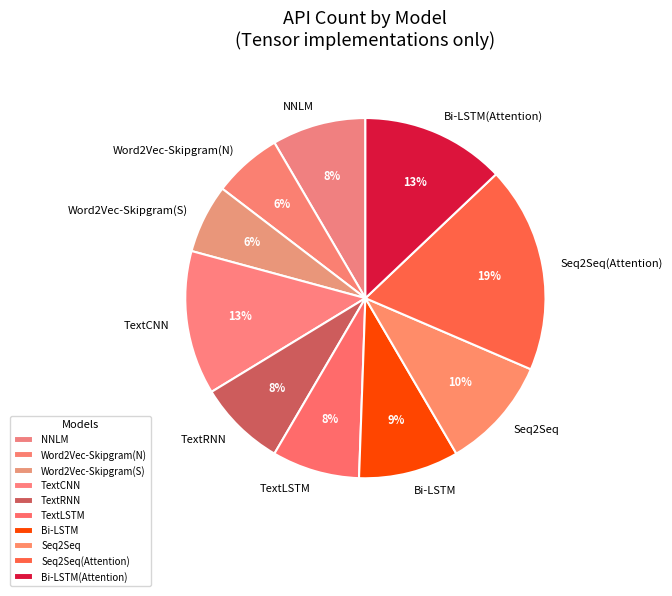

Combined, do Bi-LSTM(Attention) and Word2Vec-Skipgram(N) account for over 50%?

No